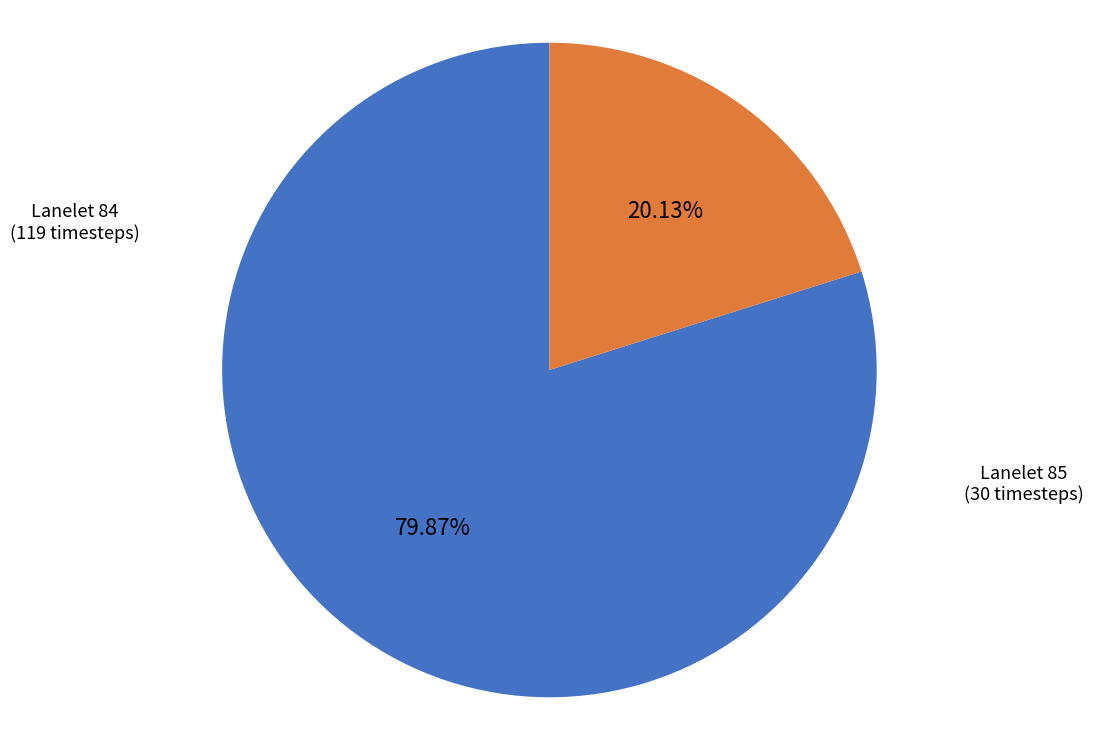

To the nearest percent, what is the difference between the largest and smallest slice percentages?

60%